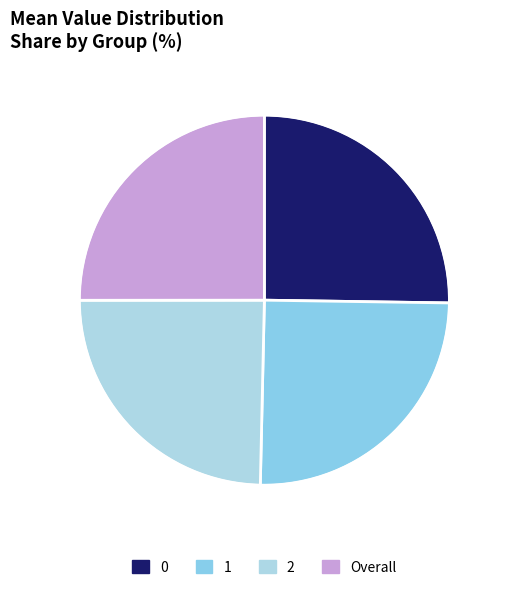

How many segments does this pie chart have?

4